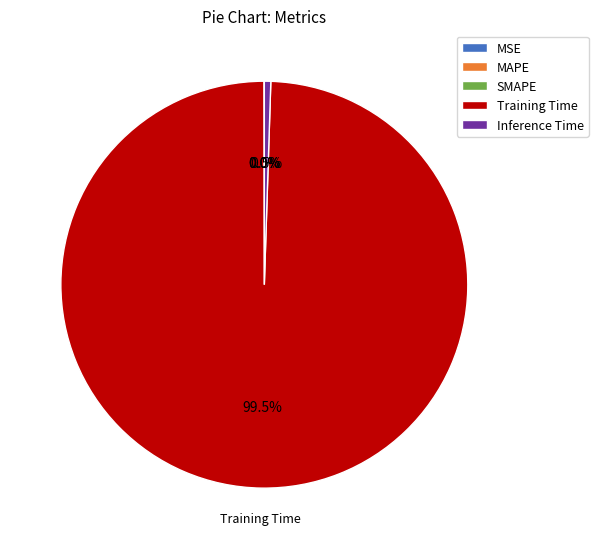

Which slice is the largest?

Training Time